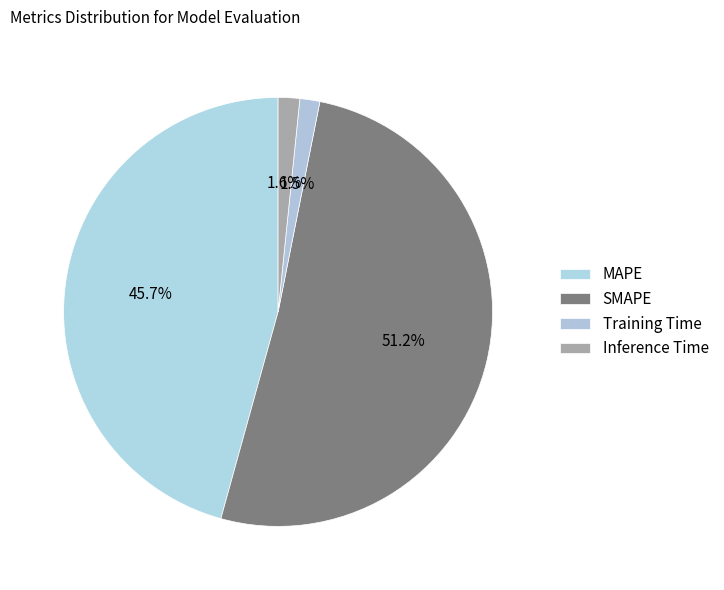

What is the change in value from MAPE to Inference Time?

-20.6